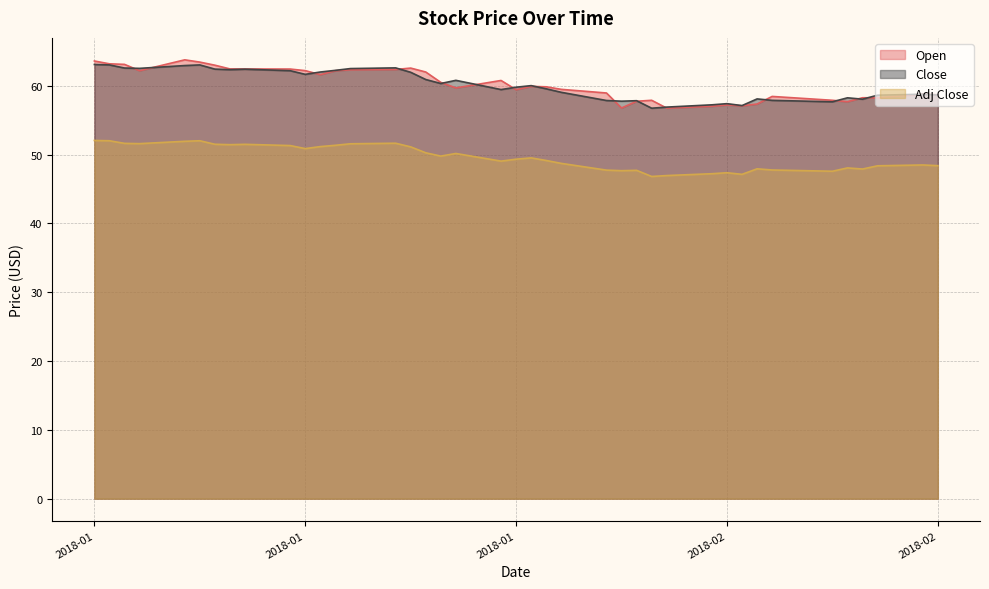

How many lines are shown in the chart?

3